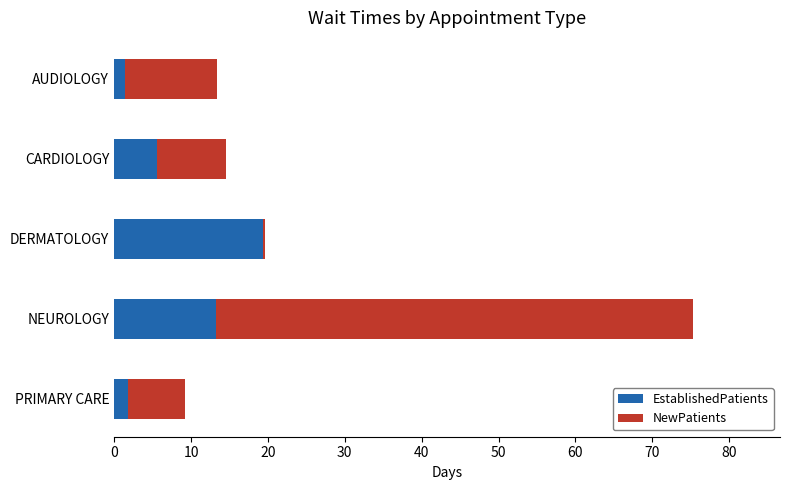

At which category is the sum across all series the highest?

NEUROLOGY